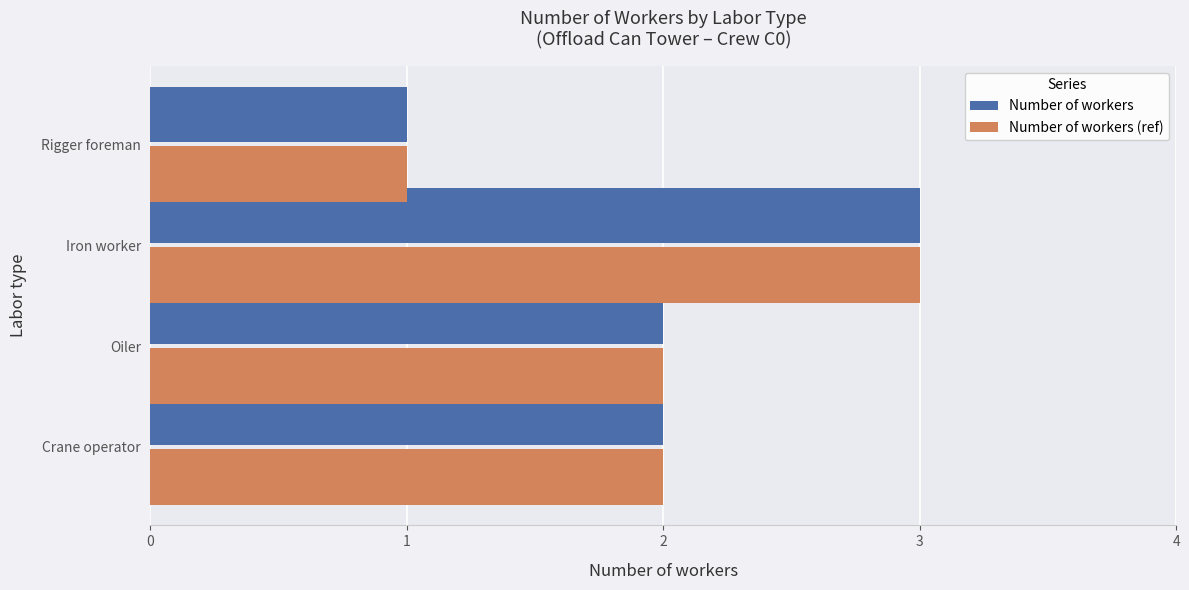

The value of Number of workers (ref) at Oiler is 2. True or false?

True